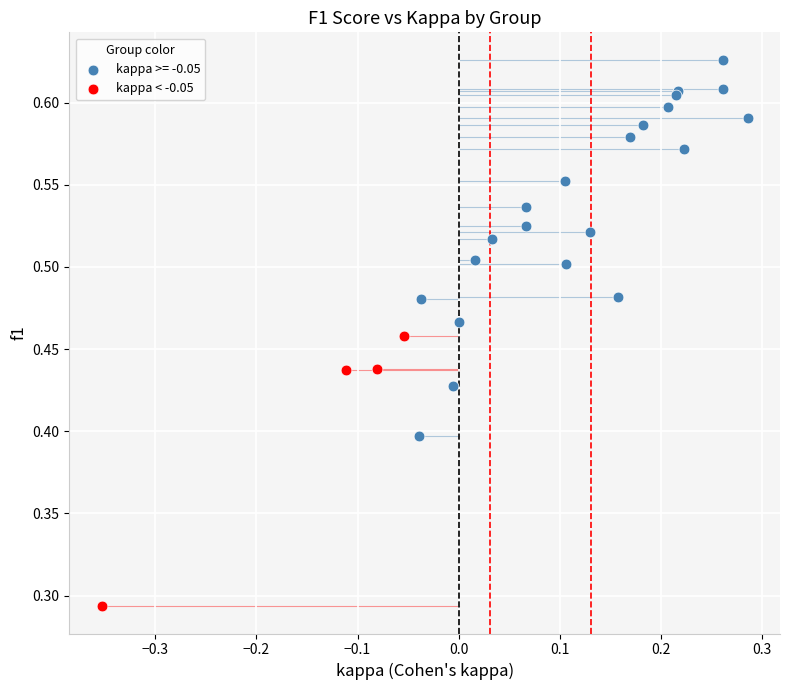

Which series contains the highest Y value?

kappa >= -0.05